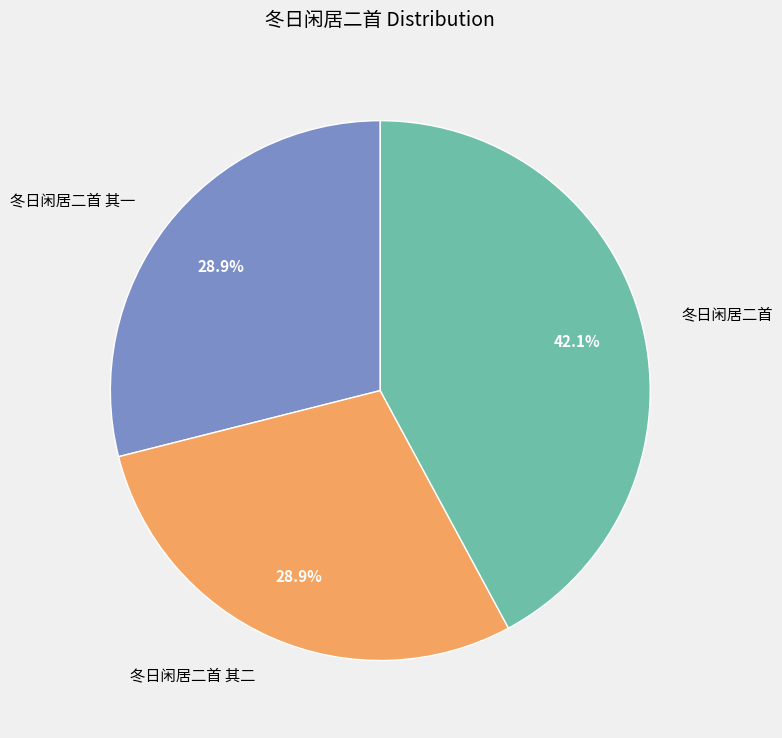

How much of the chart is everything except 冬日闲居二首 其二?

71.1%